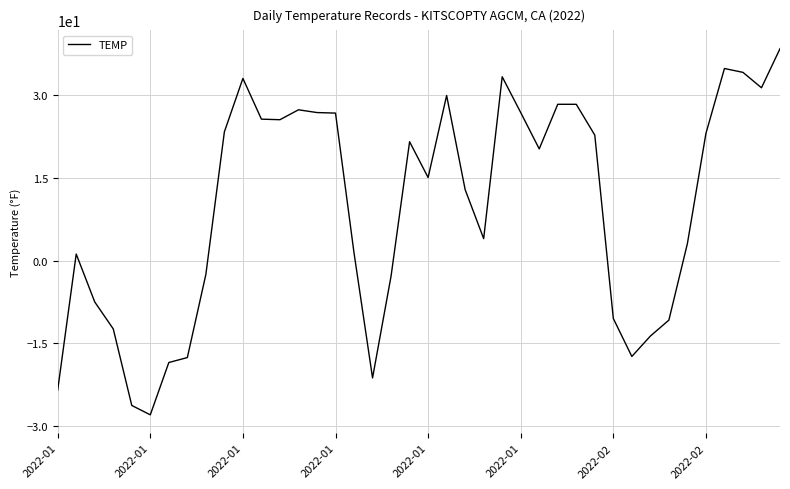

How many negative values are there?

14